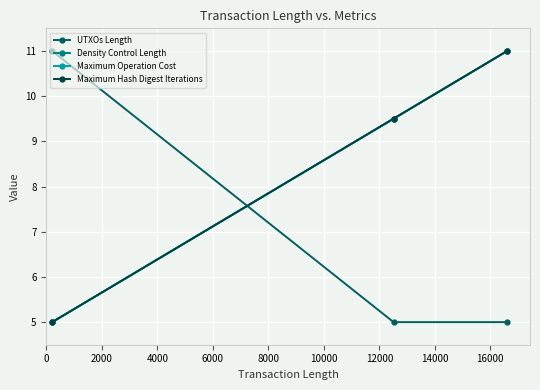

What is the average value of the Maximum Operation Cost series?

8.5